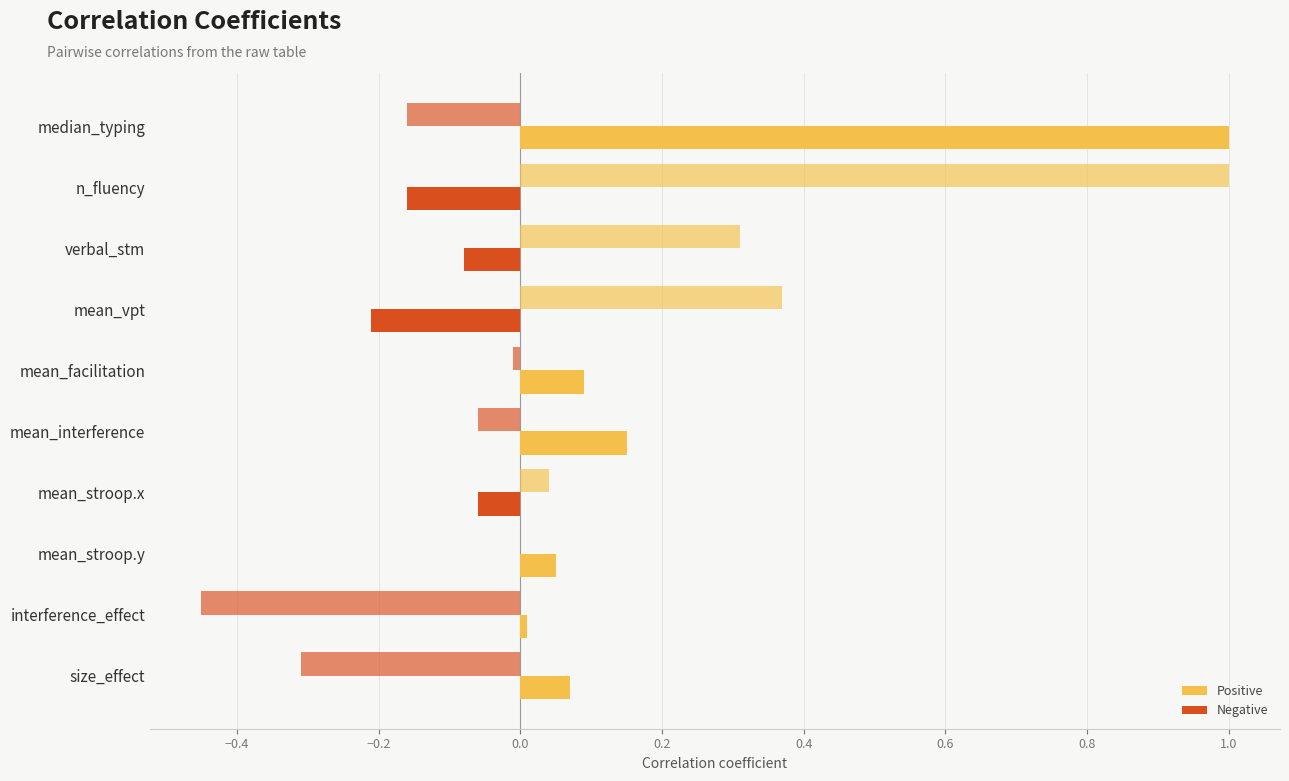

How many distinct data groups are displayed?

4